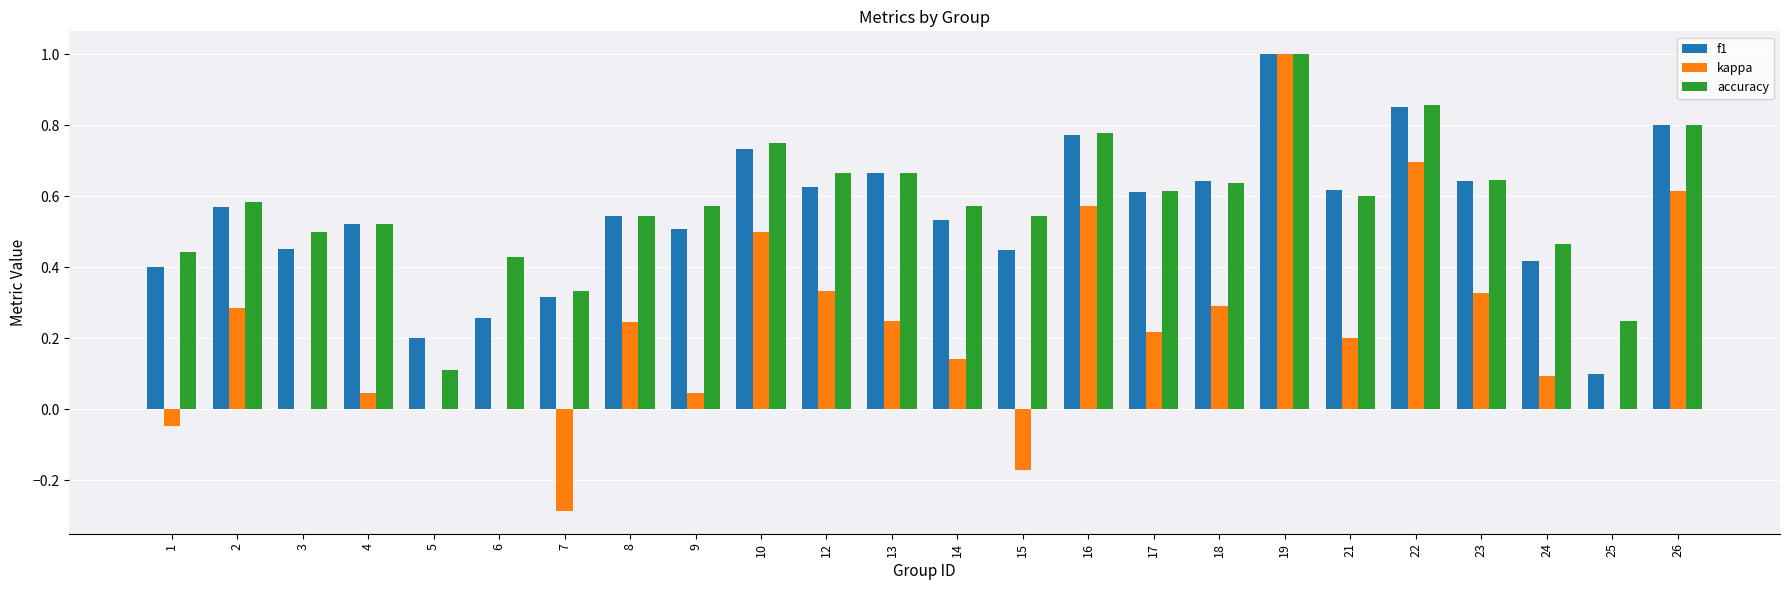

How many groups of bars are there?

24